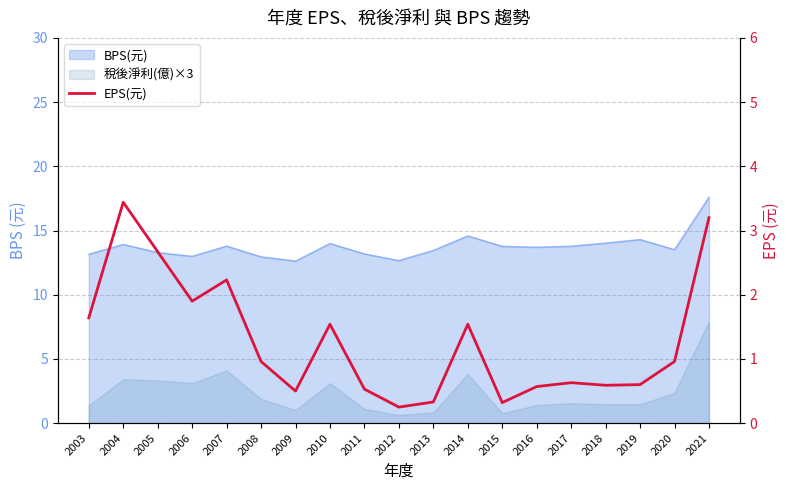

Which has a higher value, 2003 or 2021?

2021